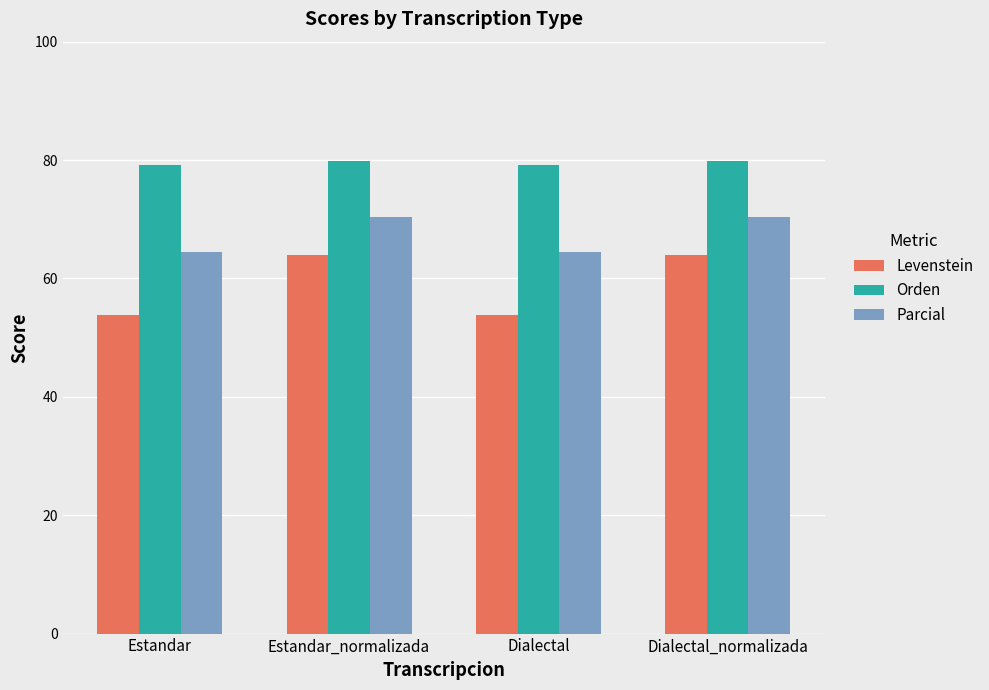

Reading right to left, transcribe all the data shown in this chart.

Levenstein: Dialectal_normalizada=64.0	Dialectal=53.8	Estandar_normalizada=64.0	Estandar=53.8
Orden: Dialectal_normalizada=79.8	Dialectal=79.2	Estandar_normalizada=79.8	Estandar=79.2
Parcial: Dialectal_normalizada=70.5	Dialectal=64.4	Estandar_normalizada=70.5	Estandar=64.4